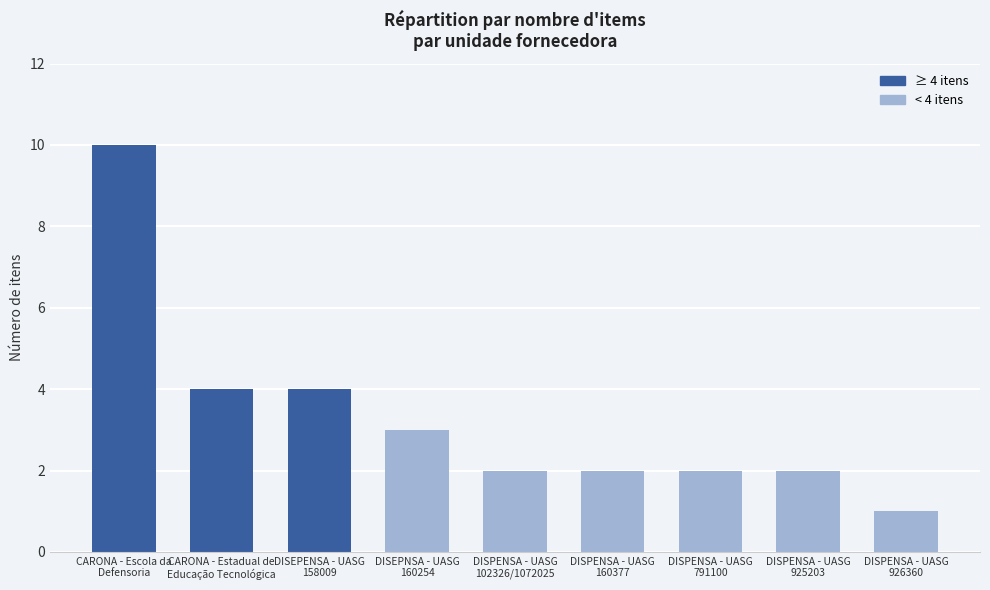

What is the value of the 5th bar from the left?

2